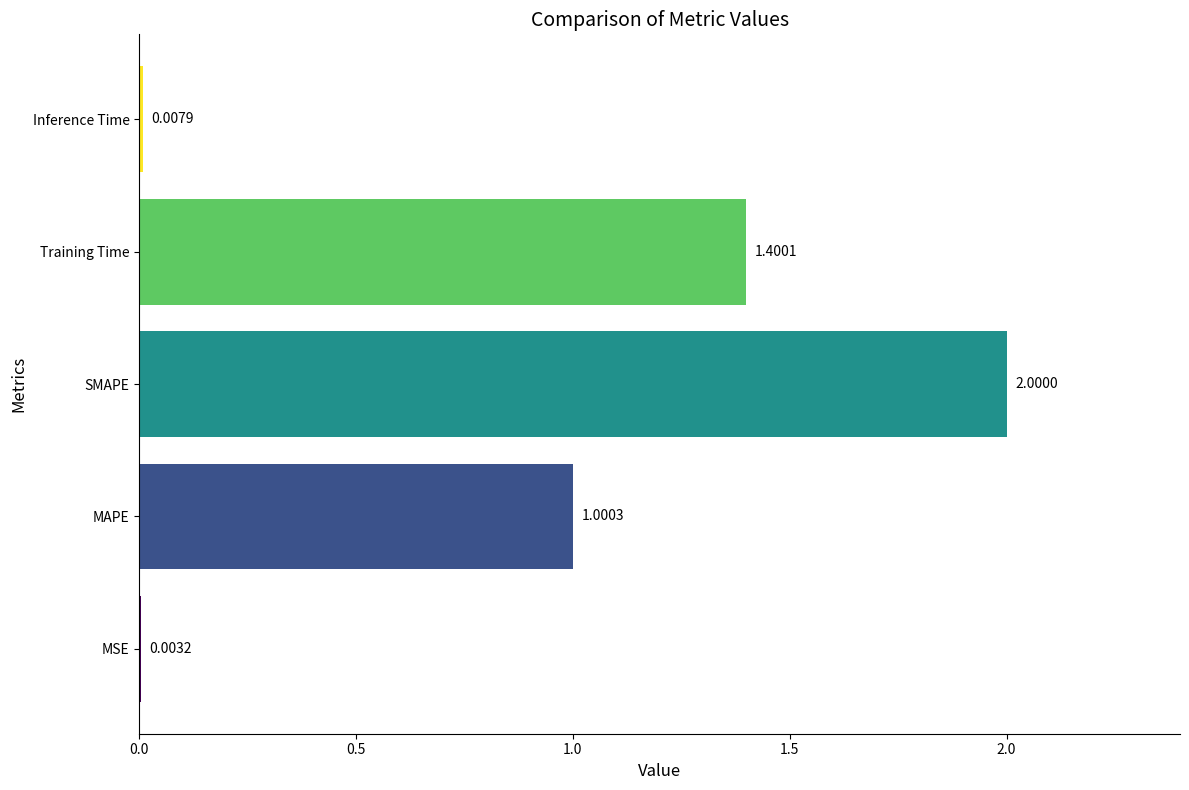

Are the bars grouped side by side (vs. stacked)?

No